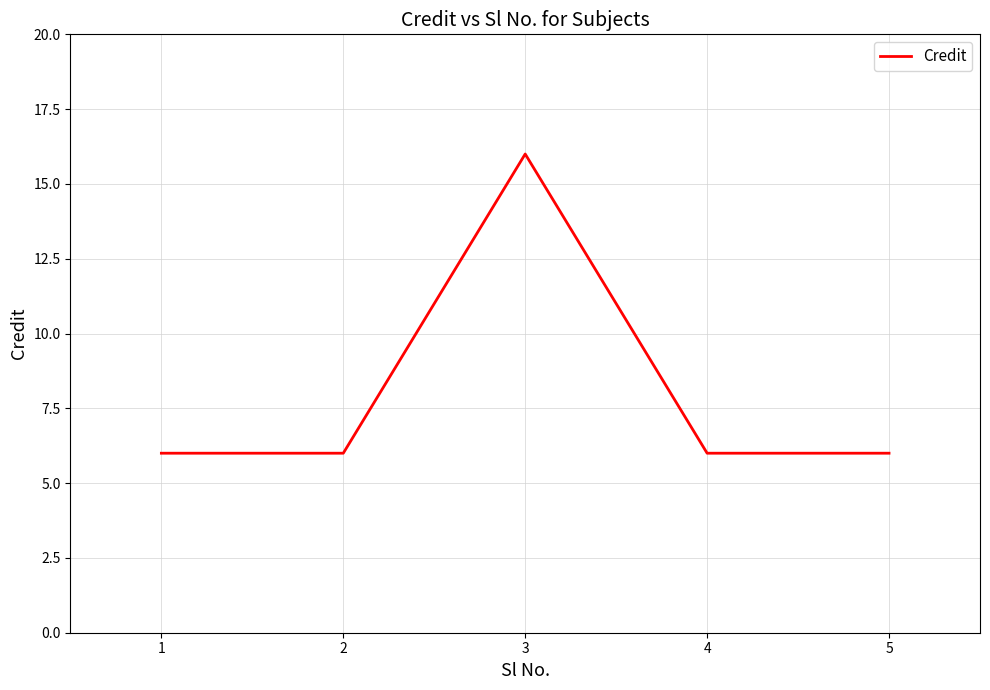

What is the difference between the maximum and minimum values?

10